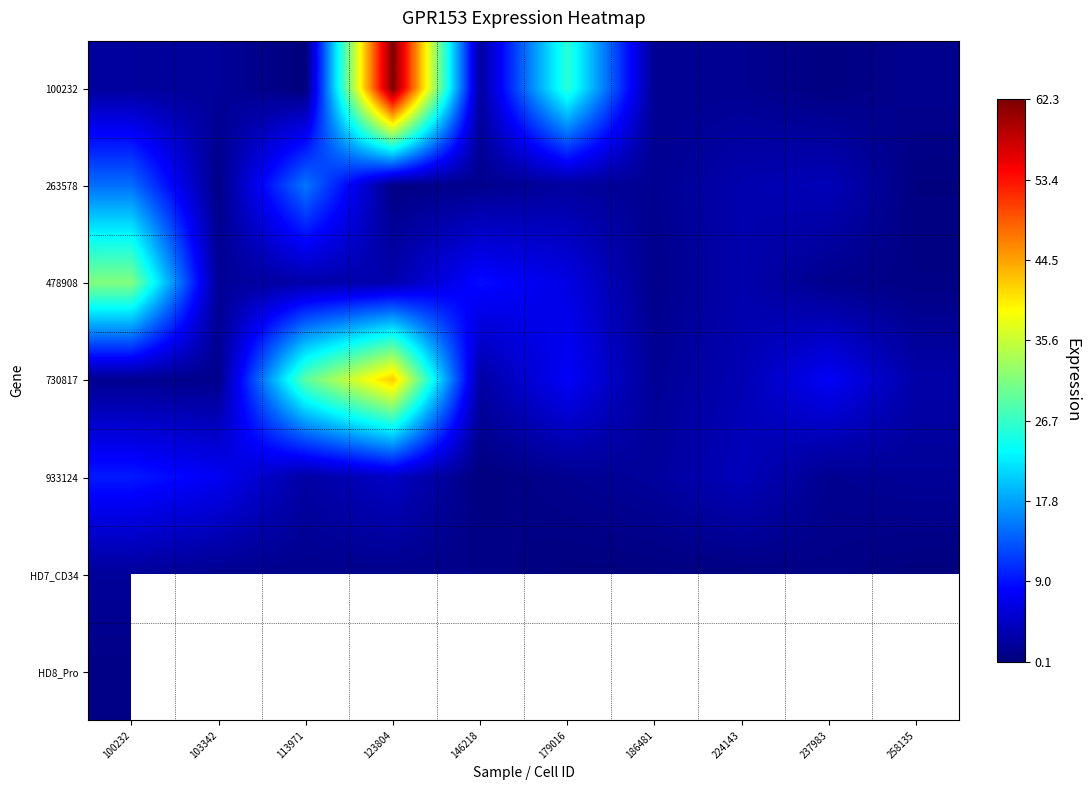

What is the difference between the maximum and minimum values in the 478908 series?

30.7